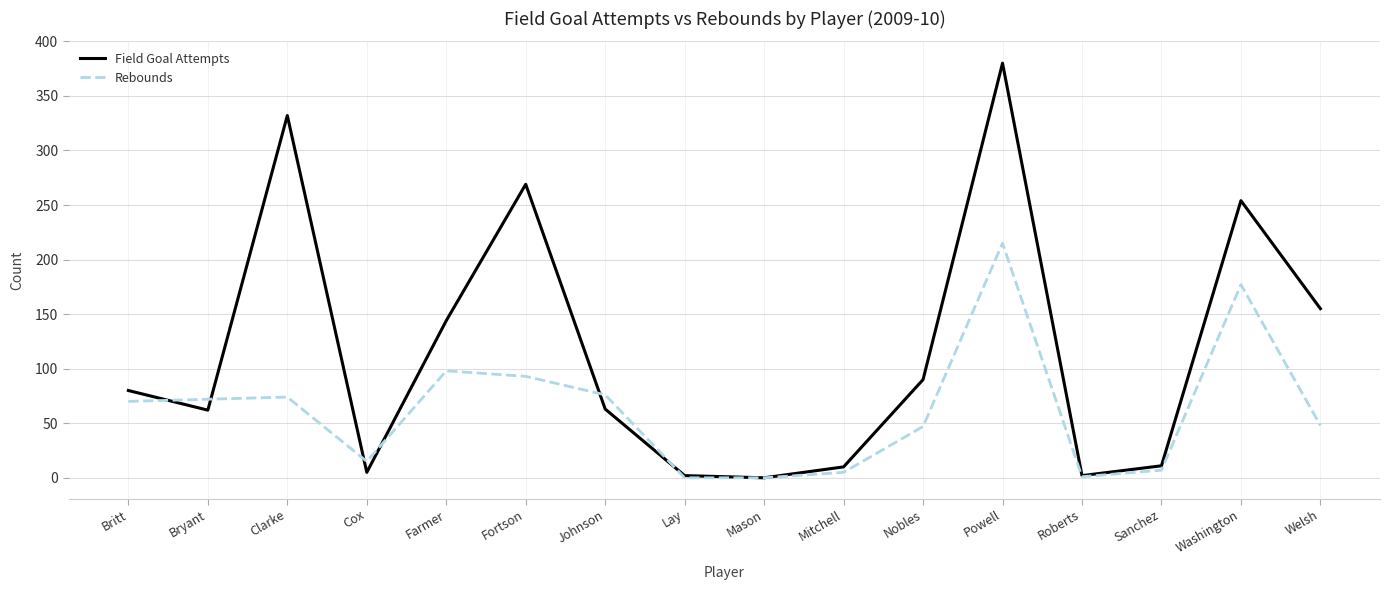

What position from the right is Mitchell?

7